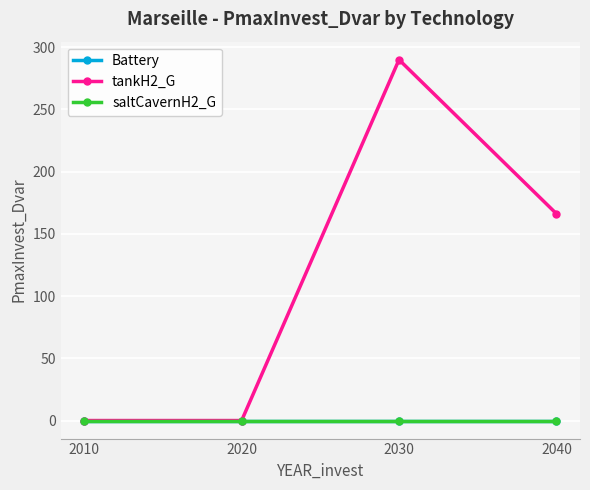

Which series has the largest total across all categories?

tankH2_G